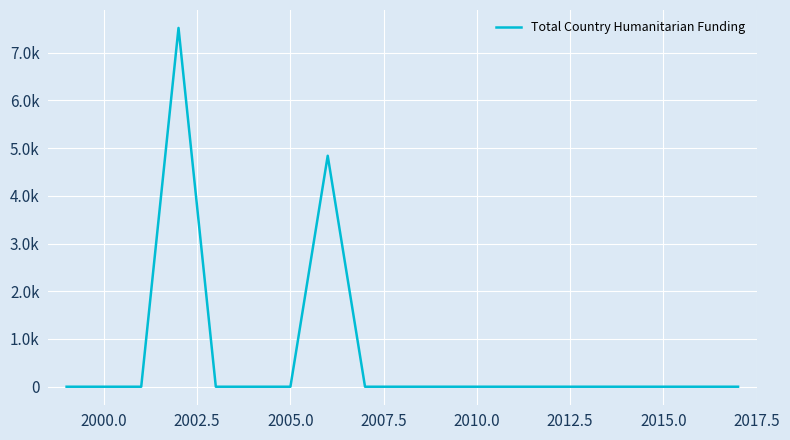

Reading left to right, what are all the values shown in this chart?

0	0	0	7517	0	0	0	4839	0	0	0	0	0	0	0	0	0	0	0